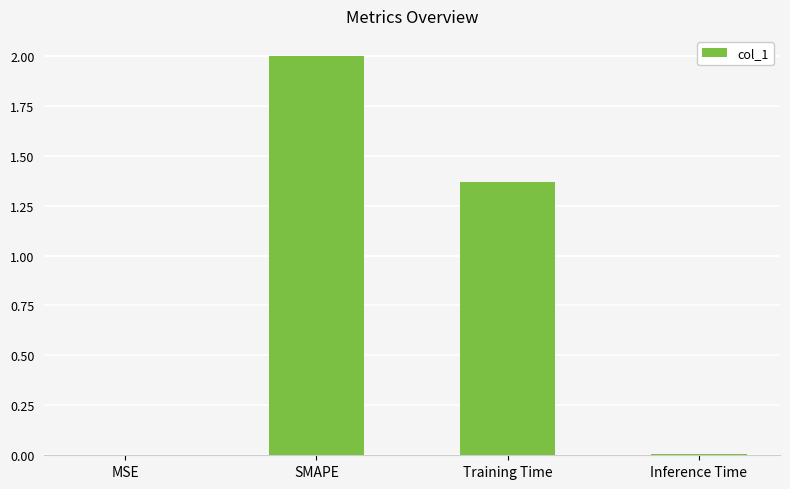

The value at Inference Time is 0.0. True or false?

True